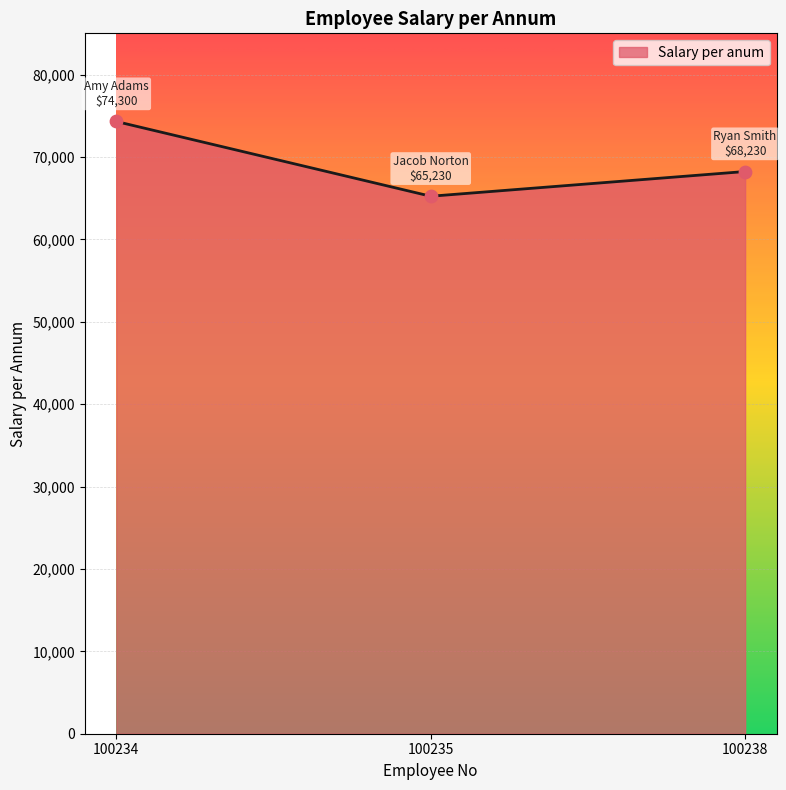

Between 100238 and 100235, which is larger?

100238